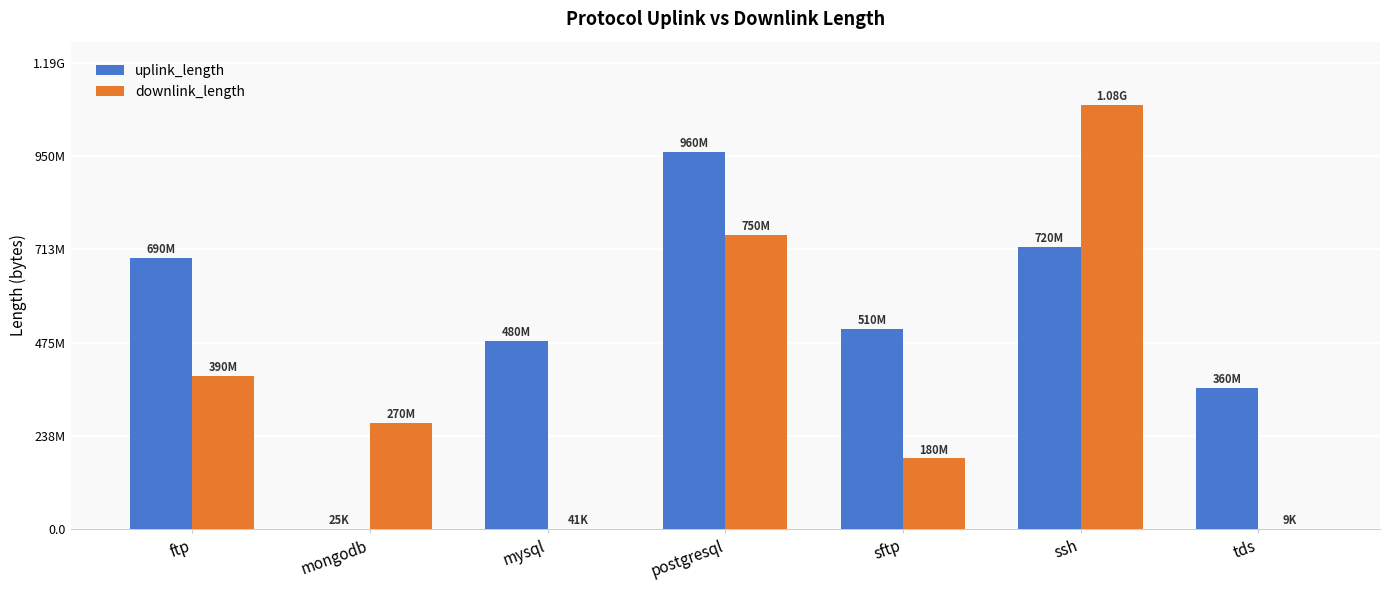

Are the bars horizontal?

No